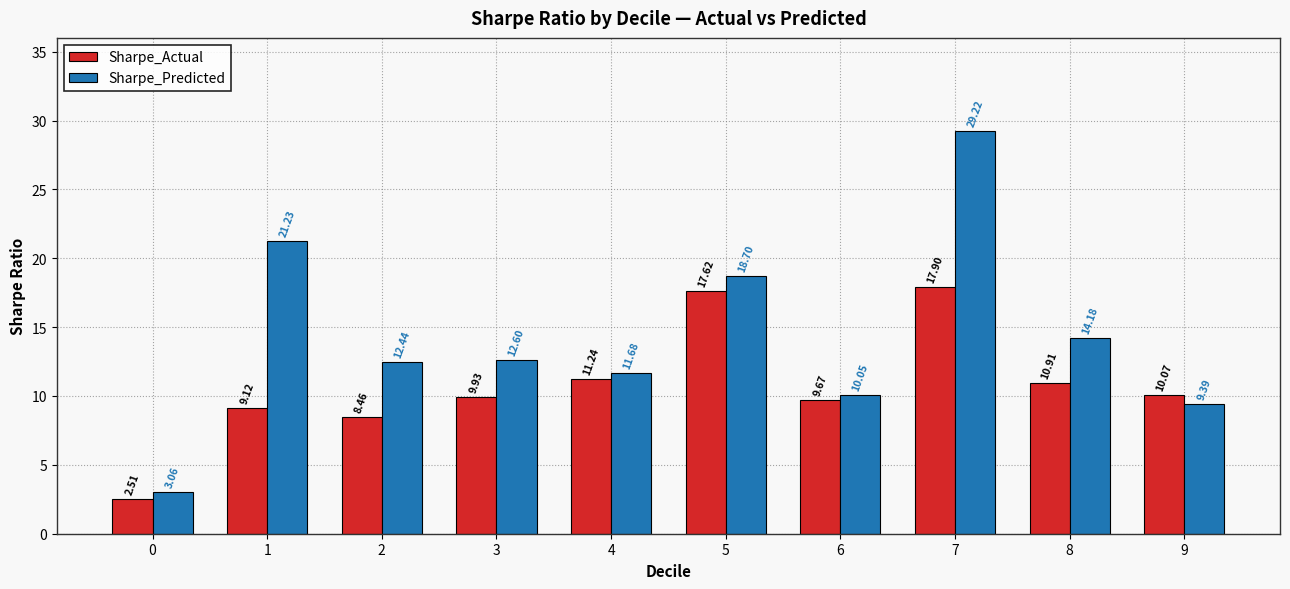

The value of Sharpe_Actual at 1 is 3.7. True or false?

False